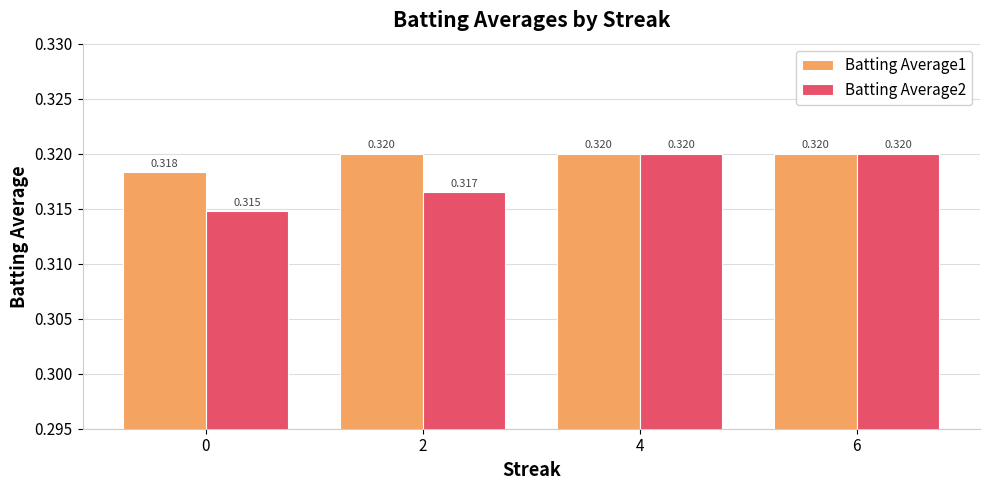

Is it true that Batting Average2 equals 0.2 at 2?

False